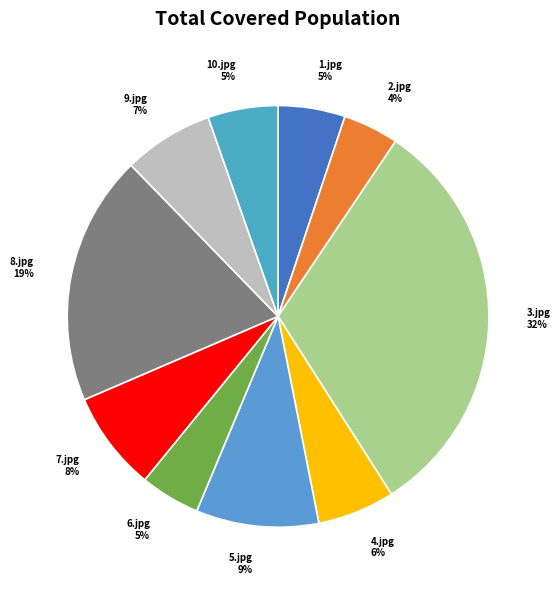

Which slice is the largest?

3.jpg